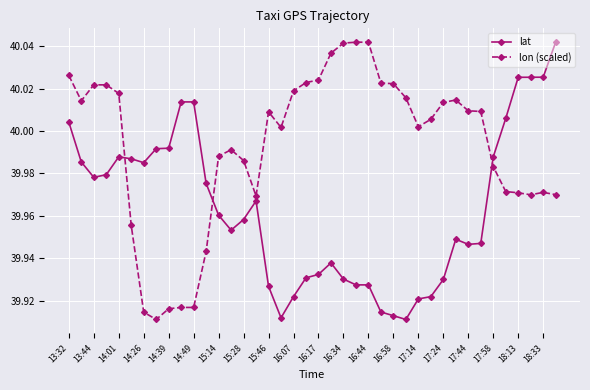

At how many categories does at least one series exceed 39?

40